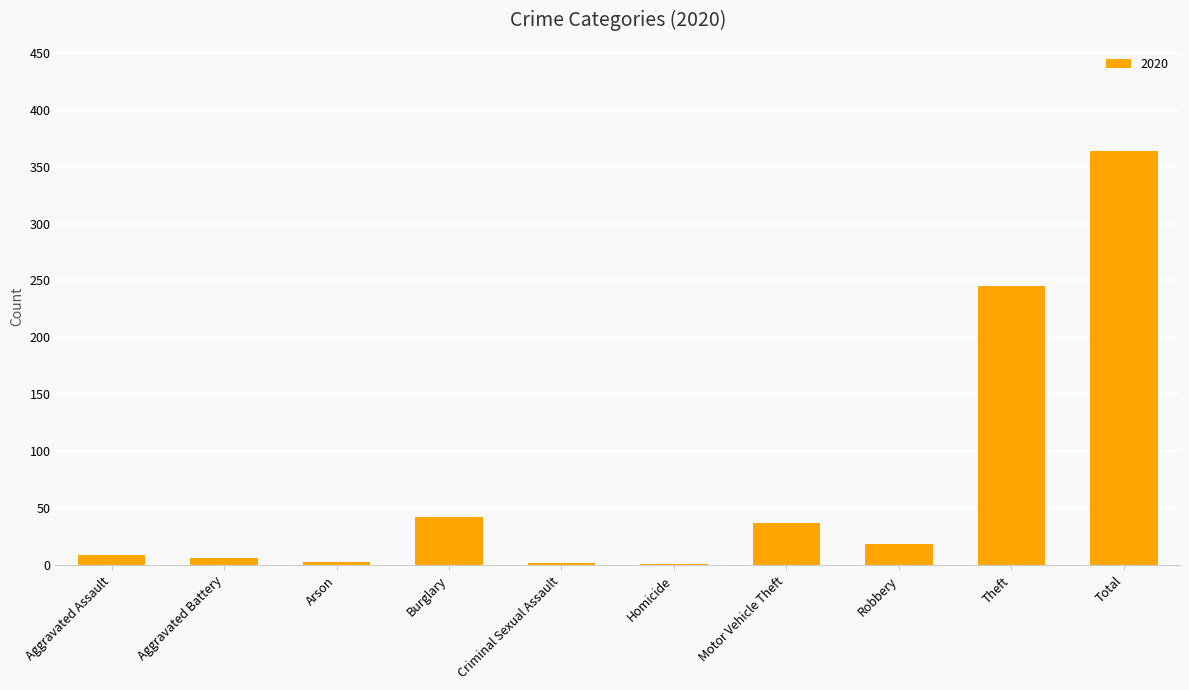

The value at Motor Vehicle Theft is 37. True or false?

True